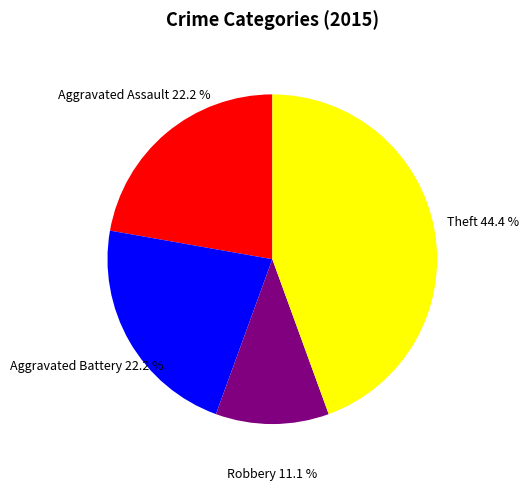

What is the largest slice in the pie chart?

Theft